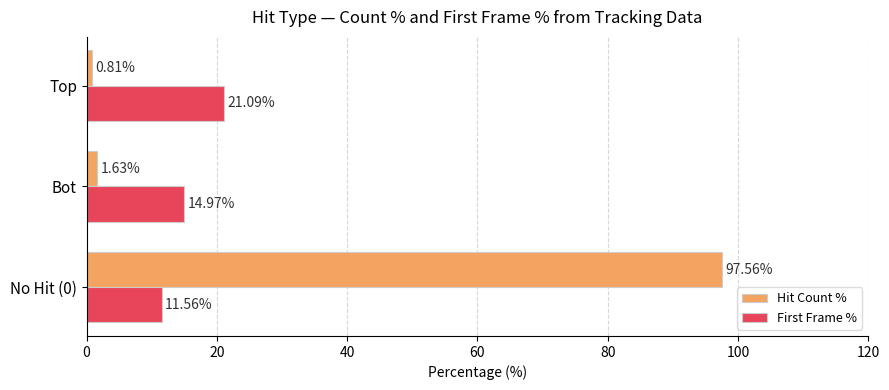

Which label corresponds to the smallest value in the chart?

Top